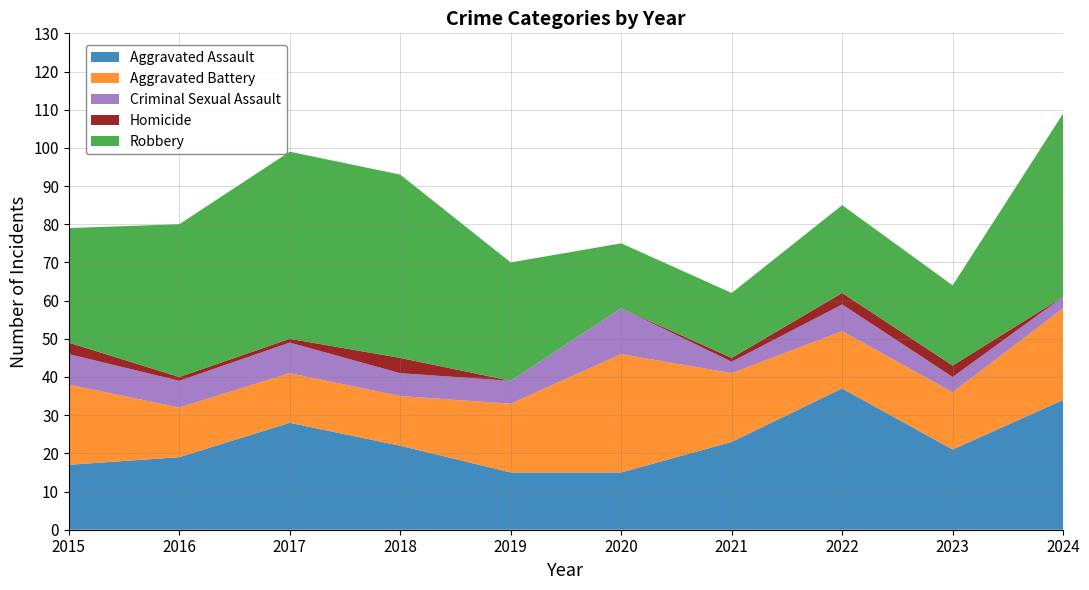

Reading left to right, what are all the values shown in this chart?

Aggravated Assault: 17	19	28	22	15	15	23	37	21	34
Aggravated Battery: 21	13	13	13	18	31	18	15	15	24
Criminal Sexual Assault: 8	7	8	6	6	12	3	7	4	3
Homicide: 3	1	1	4	0	0	1	3	3	0
Robbery: 30	40	49	48	31	17	17	23	21	48